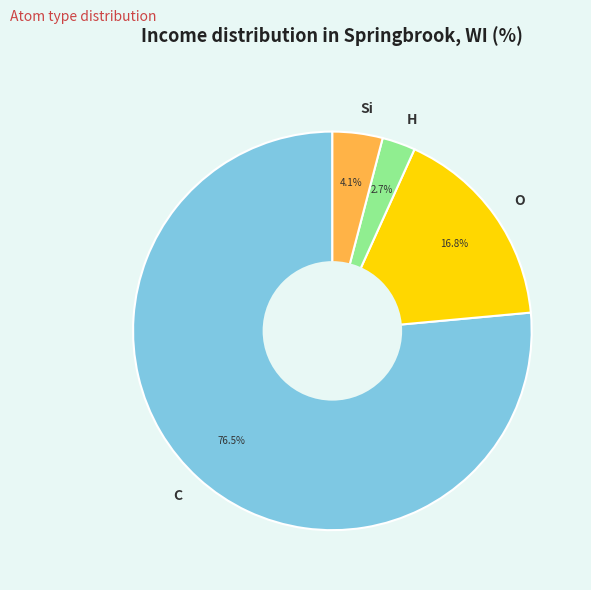

Do O and C together represent more than half of the pie?

Yes